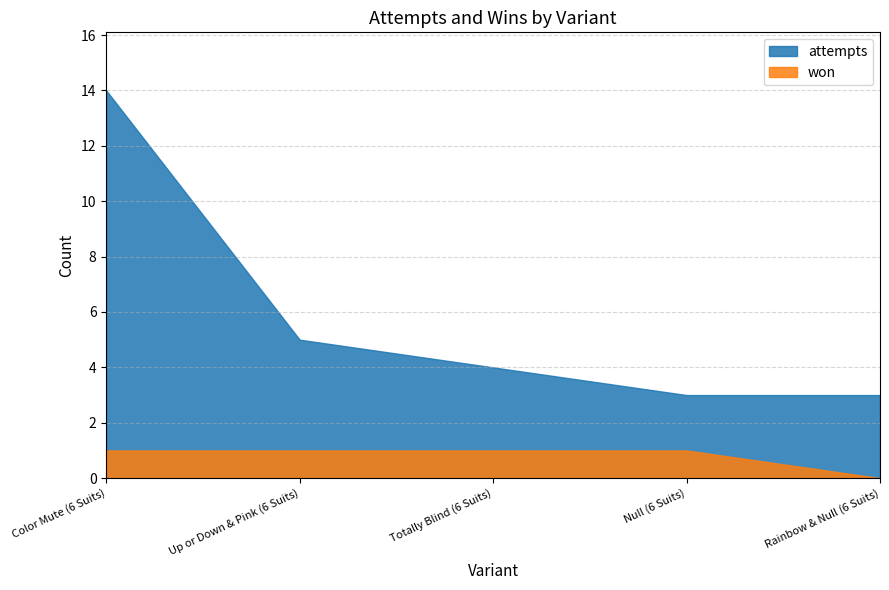

What is the spread (max minus min) of values at Up or Down & Pink (6 Suits)?

4